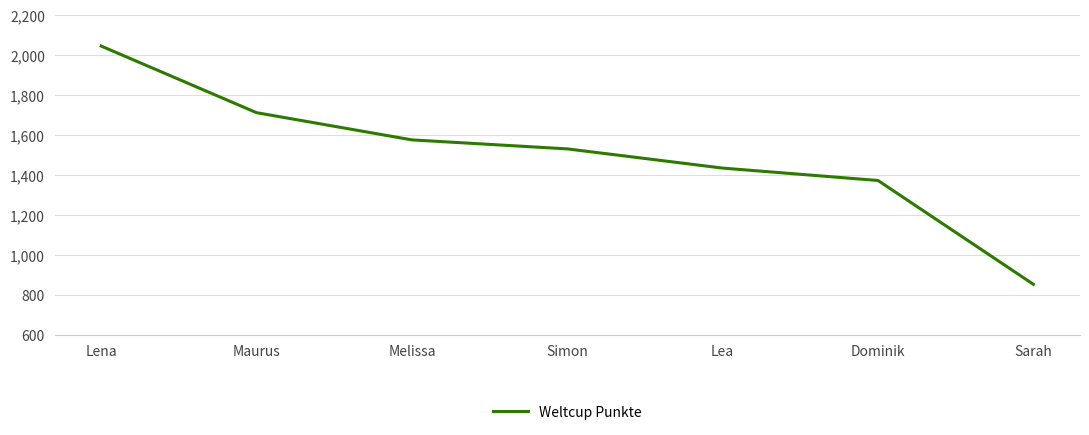

Does the chart display data point markers on the line(s)?

No